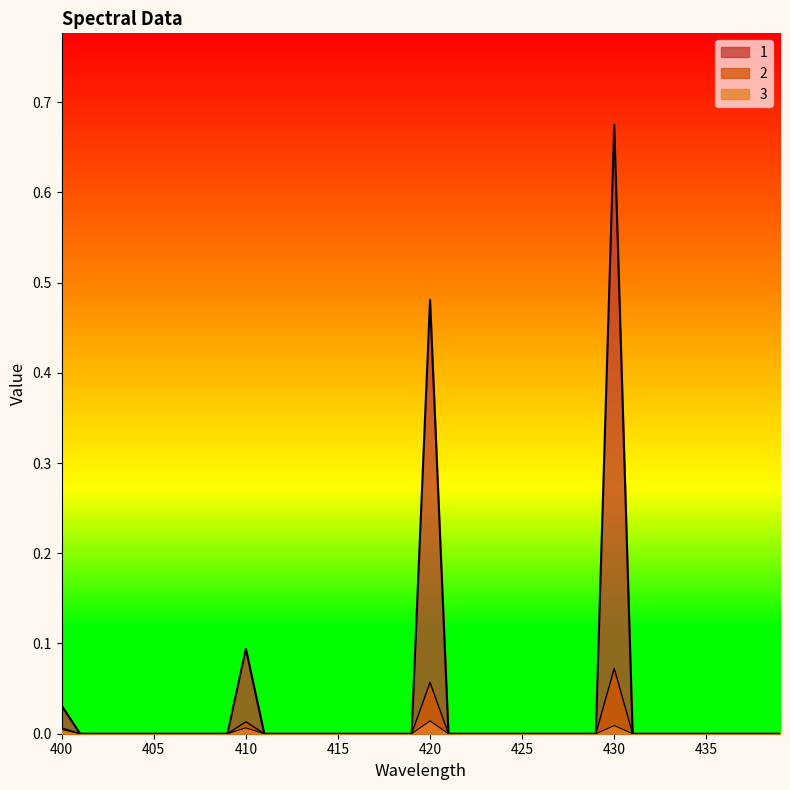

Reading right to left, transcribe all the data shown in this chart.

1: 439=0.0	438=0.0	437=0.0	436=0.0	435=0.0	434=0.0	433=0.0	432=0.0	431=0.0	430=0.7	429=0.0	428=0.0	427=0.0	426=0.0	425=0.0	424=0.0	423=0.0	422=0.0	421=0.0	420=0.5	419=0.0	418=0.0	417=0.0	416=0.0	415=0.0	414=0.0	413=0.0	412=0.0	411=0.0	410=0.1	409=0.0	408=0.0	407=0.0	406=0.0	405=0.0	404=0.0	403=0.0	402=0.0	401=0.0	400=0.0
2: 439=0.0	438=0.0	437=0.0	436=0.0	435=0.0	434=0.0	433=0.0	432=0.0	431=0.0	430=0.1	429=0.0	428=0.0	427=0.0	426=0.0	425=0.0	424=0.0	423=0.0	422=0.0	421=0.0	420=0.1	419=0.0	418=0.0	417=0.0	416=0.0	415=0.0	414=0.0	413=0.0	412=0.0	411=0.0	410=0.0	409=0.0	408=0.0	407=0.0	406=0.0	405=0.0	404=0.0	403=0.0	402=0.0	401=0.0	400=0.0
3: 439=0.0	438=0.0	437=0.0	436=0.0	435=0.0	434=0.0	433=0.0	432=0.0	431=0.0	430=0.0	429=0.0	428=0.0	427=0.0	426=0.0	425=0.0	424=0.0	423=0.0	422=0.0	421=0.0	420=0.0	419=0.0	418=0.0	417=0.0	416=0.0	415=0.0	414=0.0	413=0.0	412=0.0	411=0.0	410=0.0	409=0.0	408=0.0	407=0.0	406=0.0	405=0.0	404=0.0	403=0.0	402=0.0	401=0.0	400=0.0